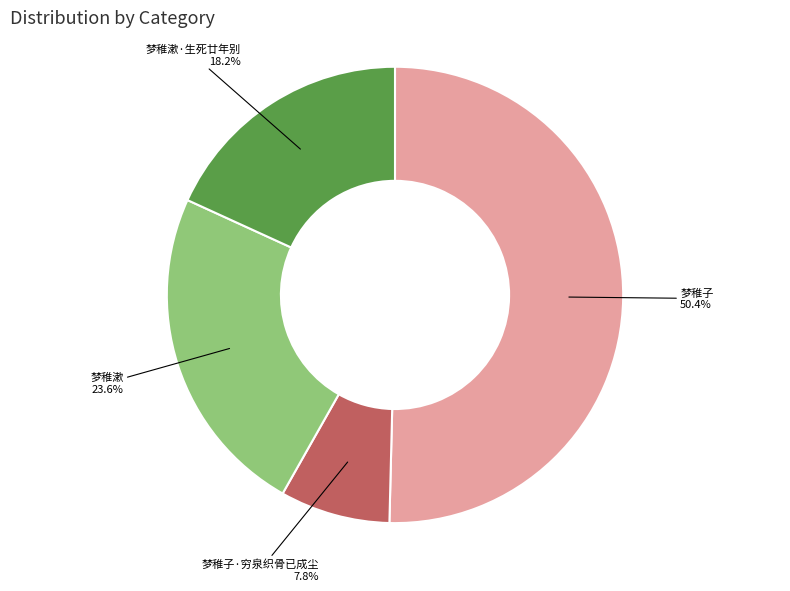

Is there any slice that represents more than half of the pie?

Yes